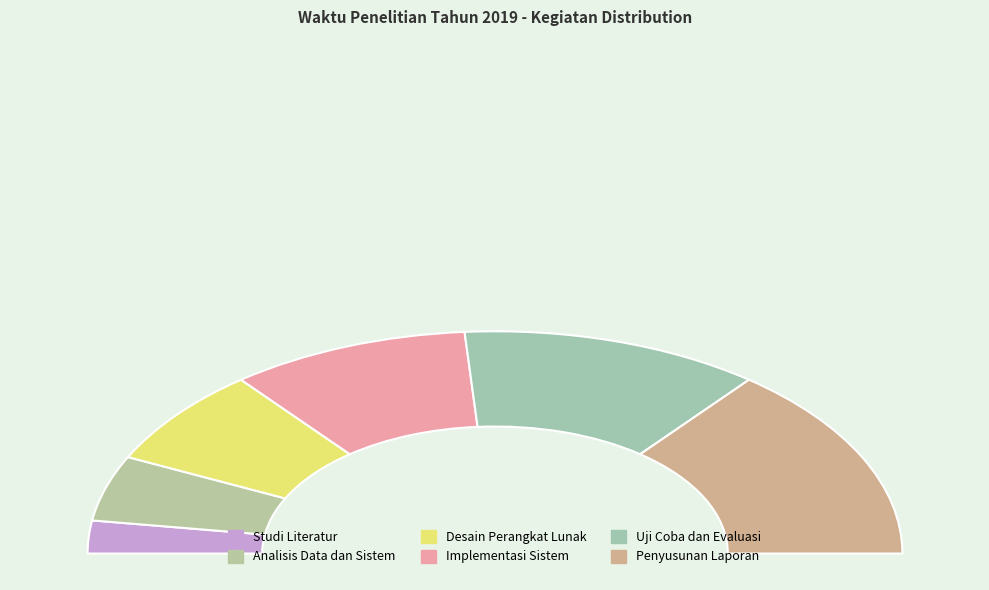

To the nearest percent, what is the average slice percentage?

17%